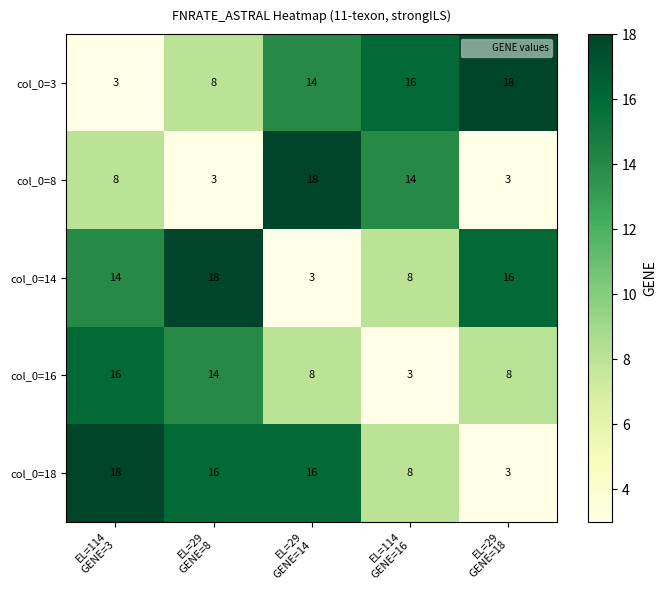

What is the highest value of the col_0=14 series?

18